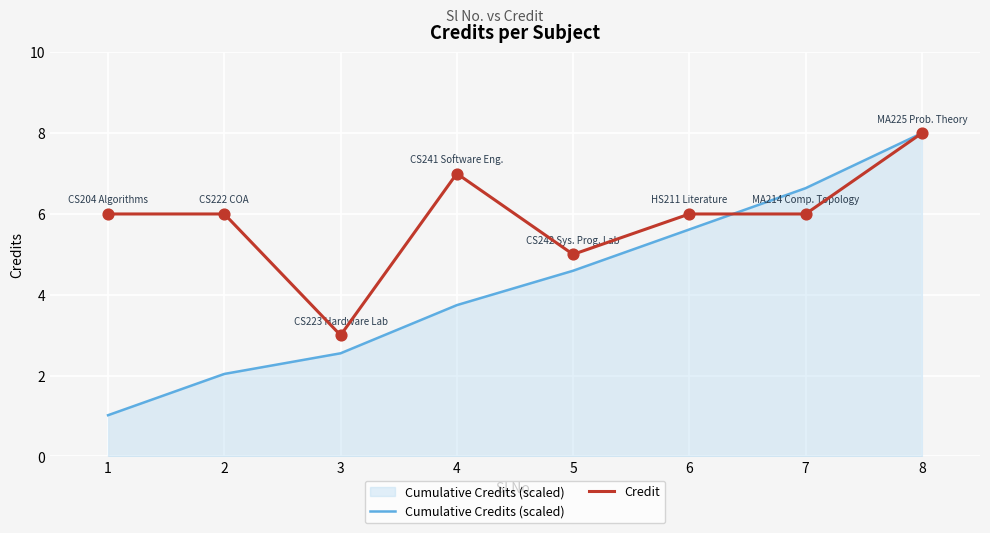

Is the value of Cumulative Credits (scaled) at 6 greater than the value of Credit at 8?

No